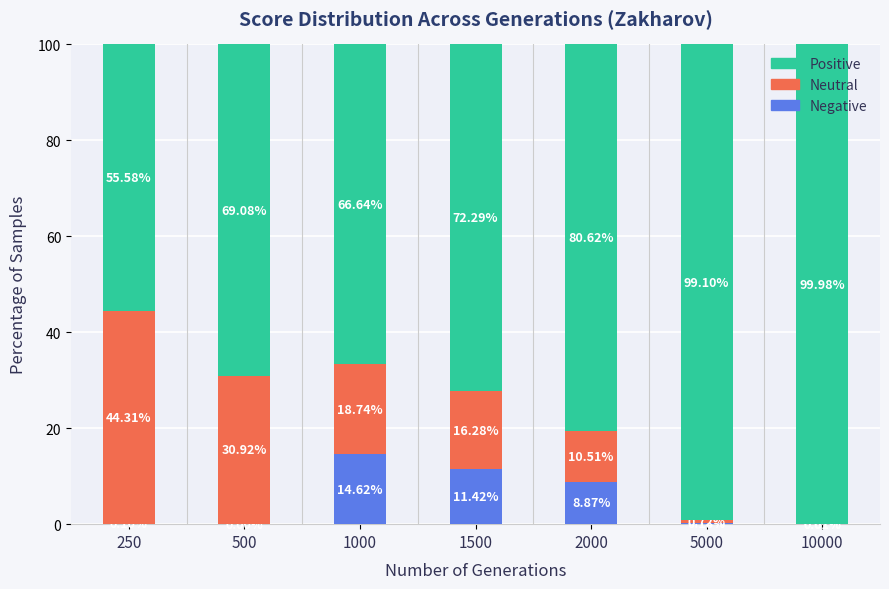

Rank the series by their average value, from highest to lowest.

Positive, Neutral, Negative